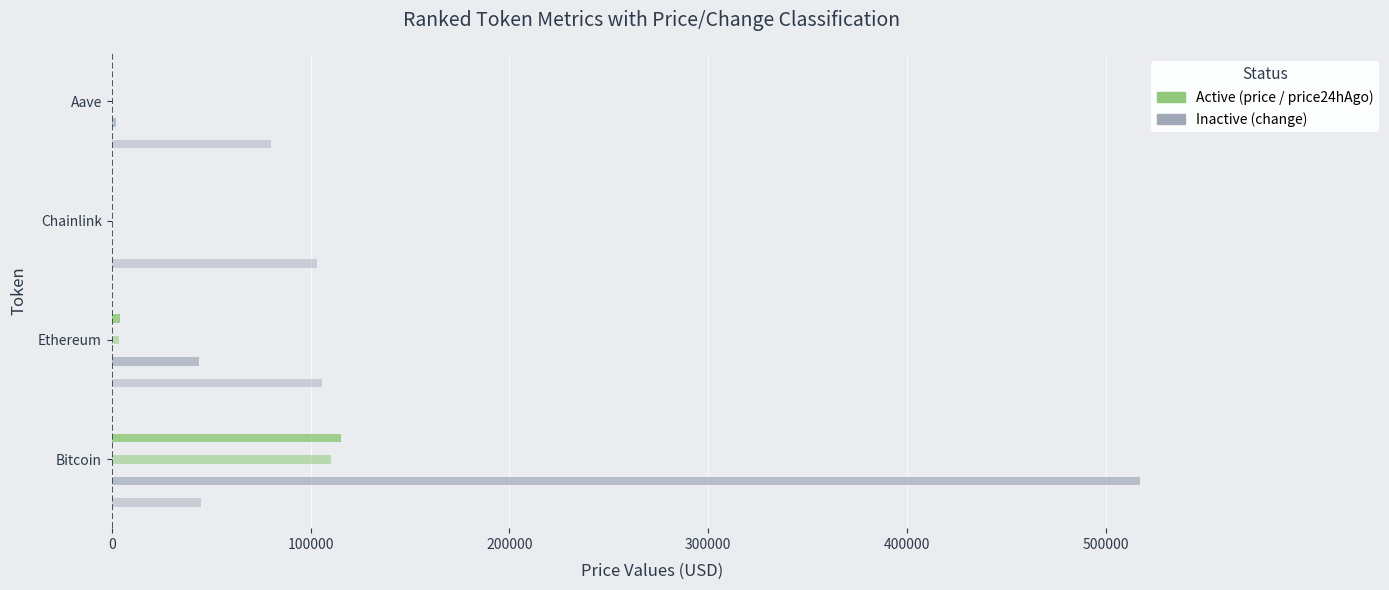

How many series are shown in this chart?

4